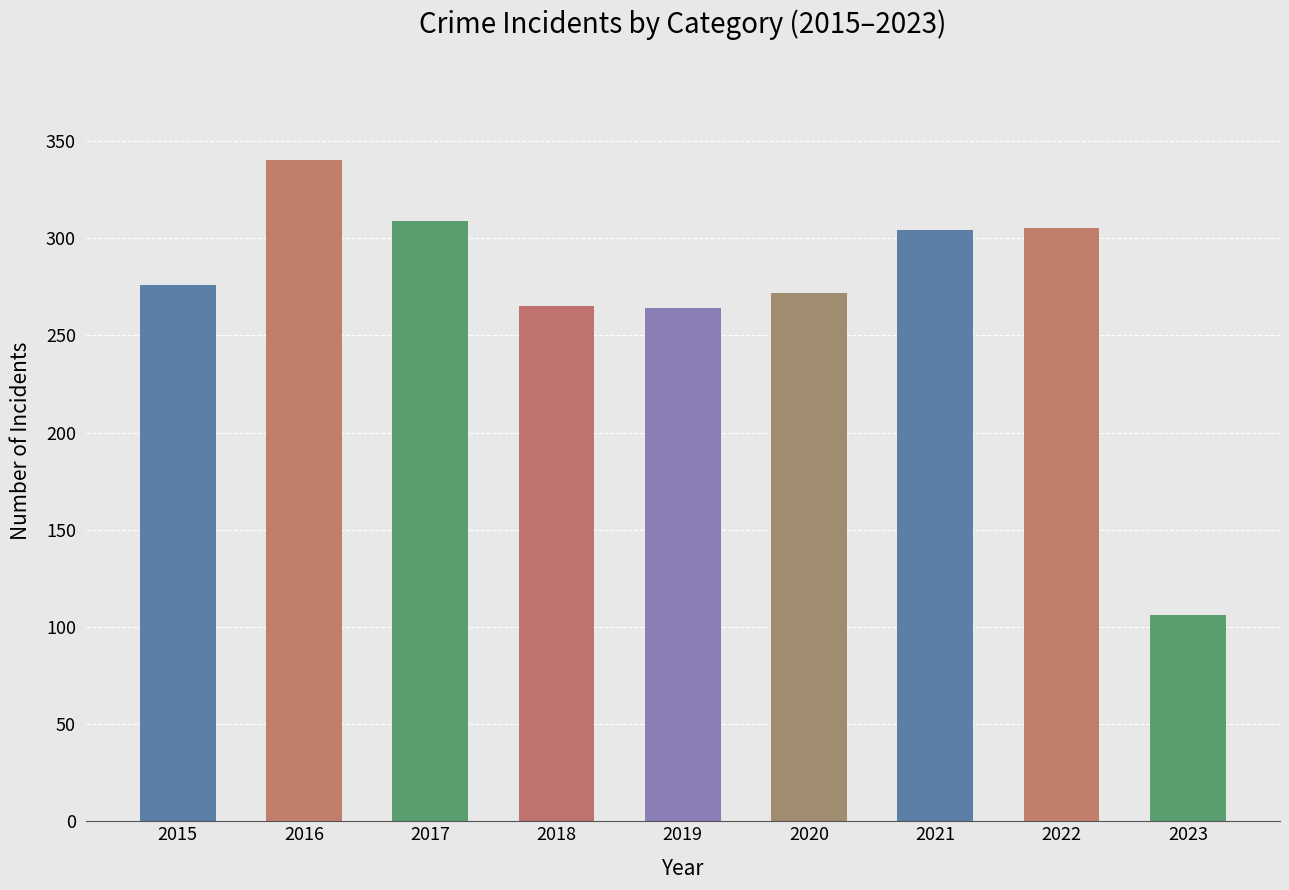

What is the difference between the maximum and minimum values?

234